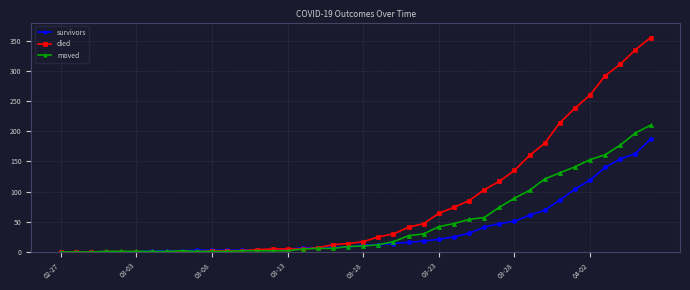

Rank the series by their maximum value, from highest to lowest.

died, moved, survivors